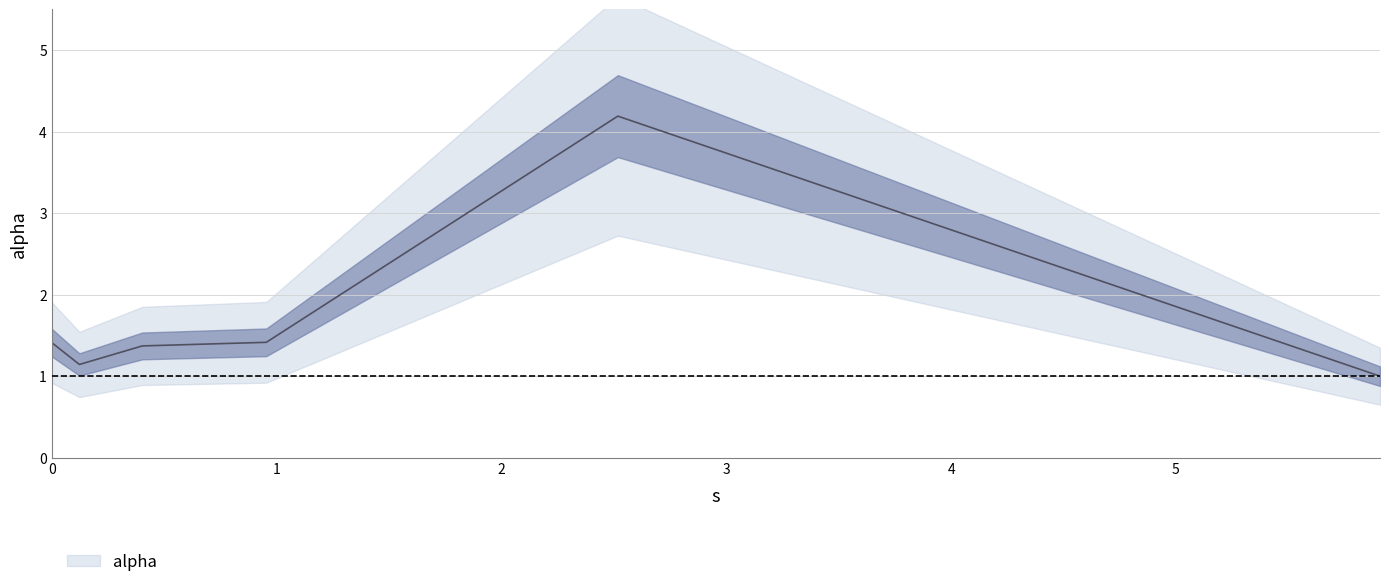

What is the label of the 5th point from the right?

0.12301790895836681